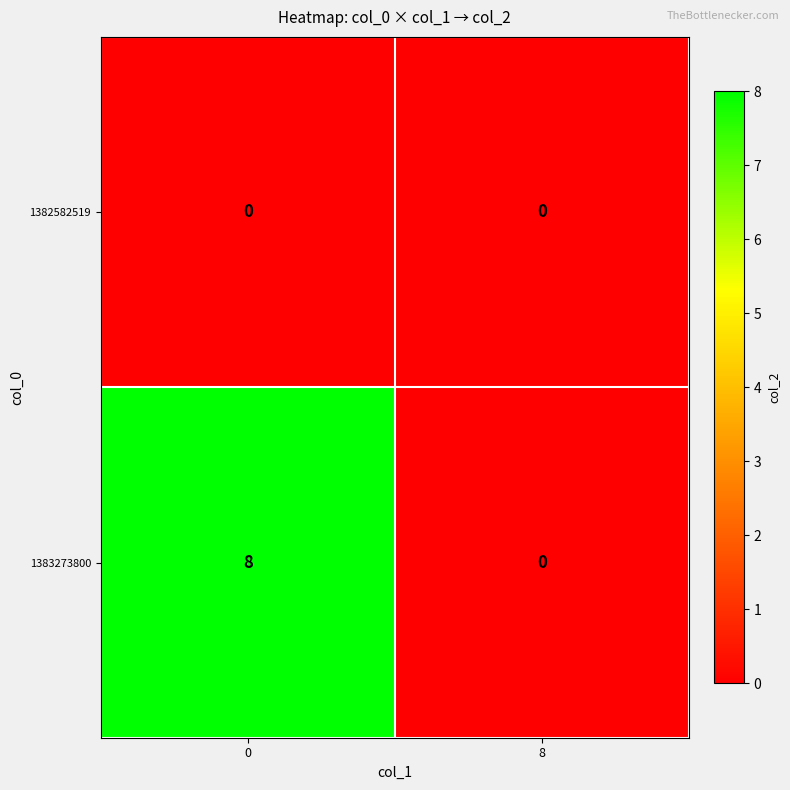

Rank the series by their average value, from highest to lowest.

1383273800, 1382582519